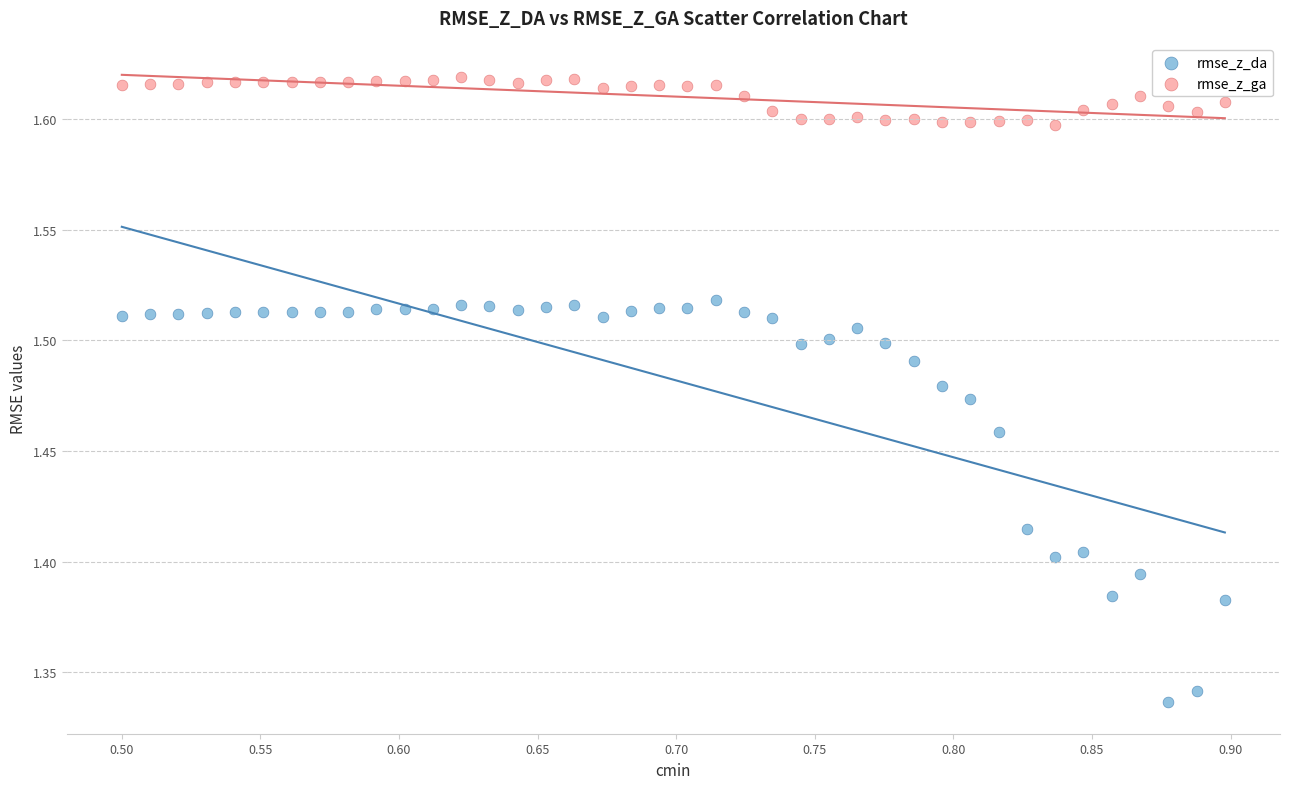

Which series reaches the minimum Y coordinate?

rmse_z_da